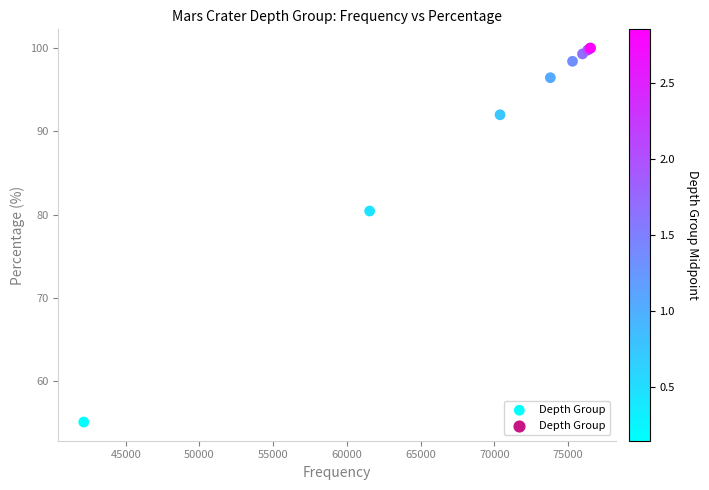

What Y value in the scatter plot is closest to 77?

80.4